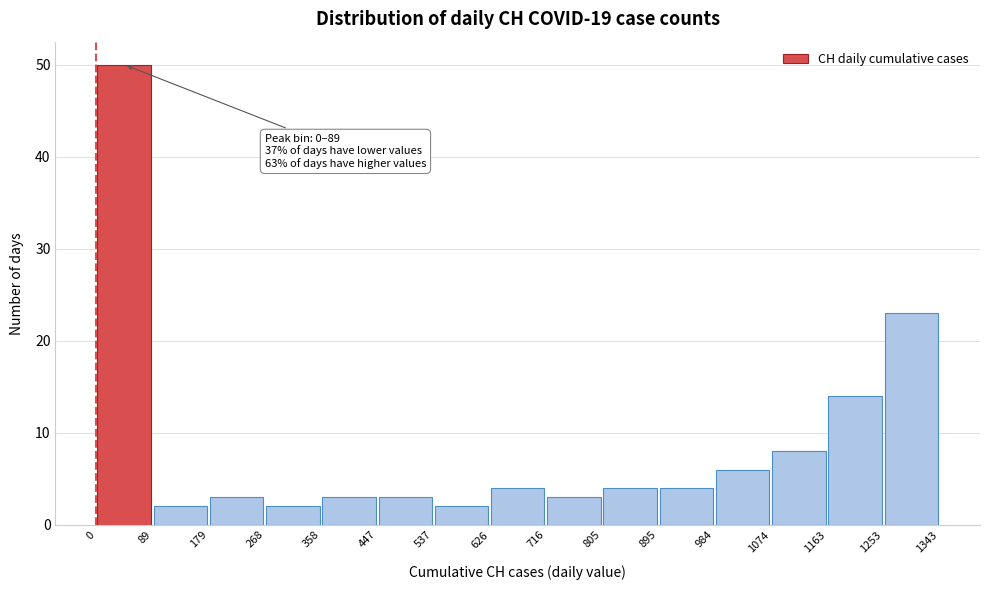

Which range on the x-axis has the tallest bar?

0 to 89